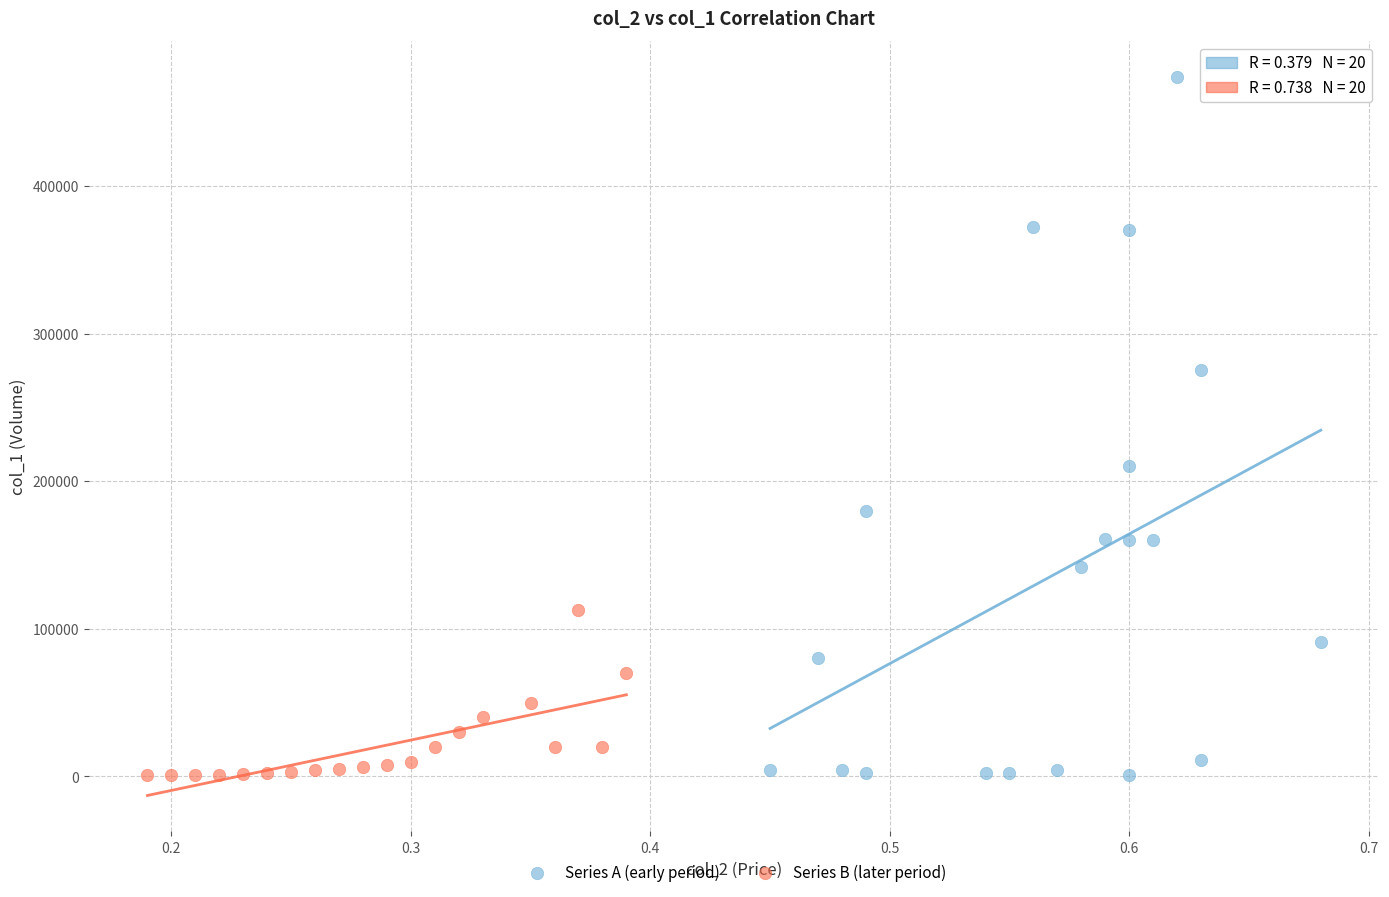

Which series has the largest Y range (max minus min)?

Series A (early period)